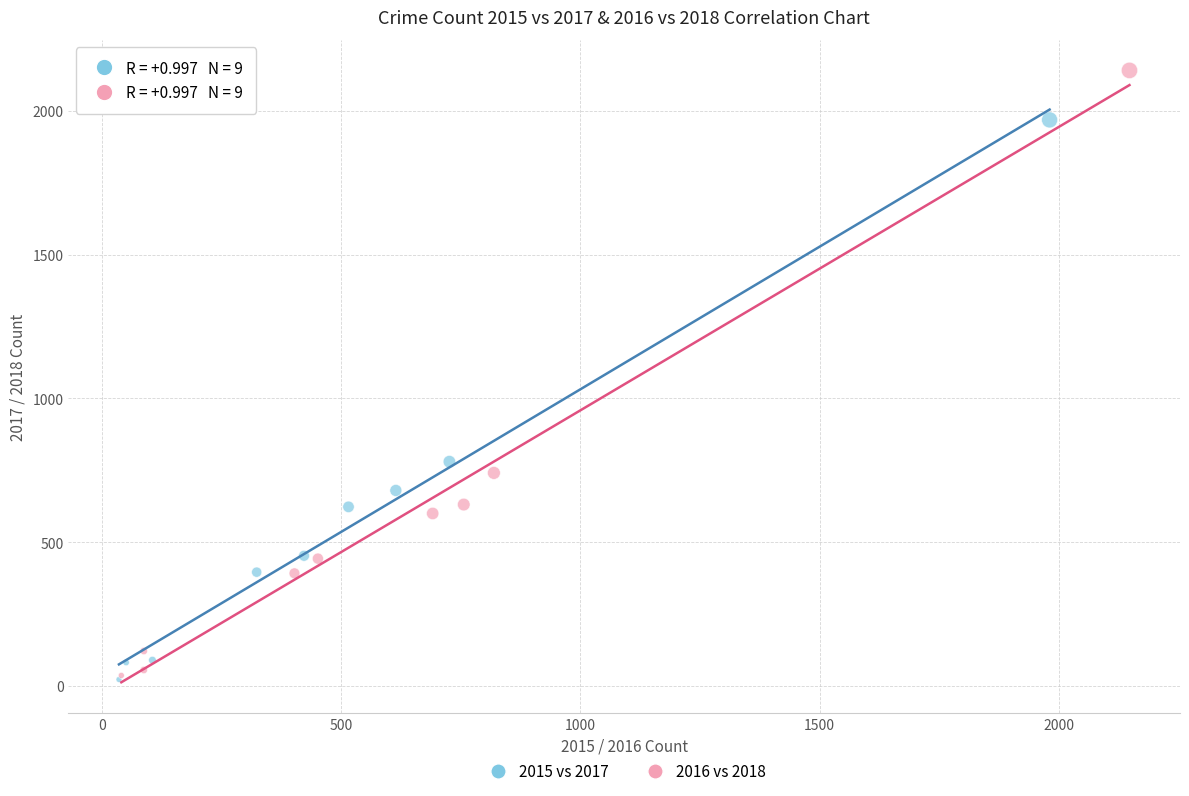

What are all the series names shown in the legend?

2015 vs 2017, 2016 vs 2018